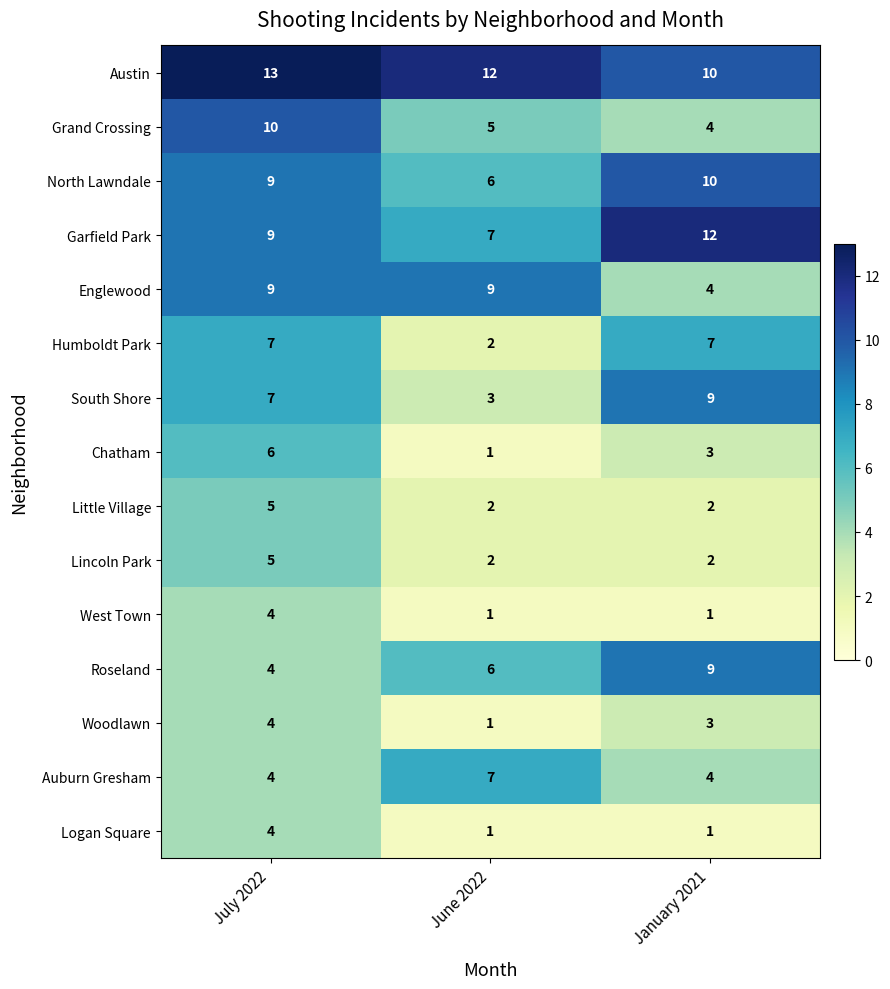

How many distinct data groups are displayed?

15